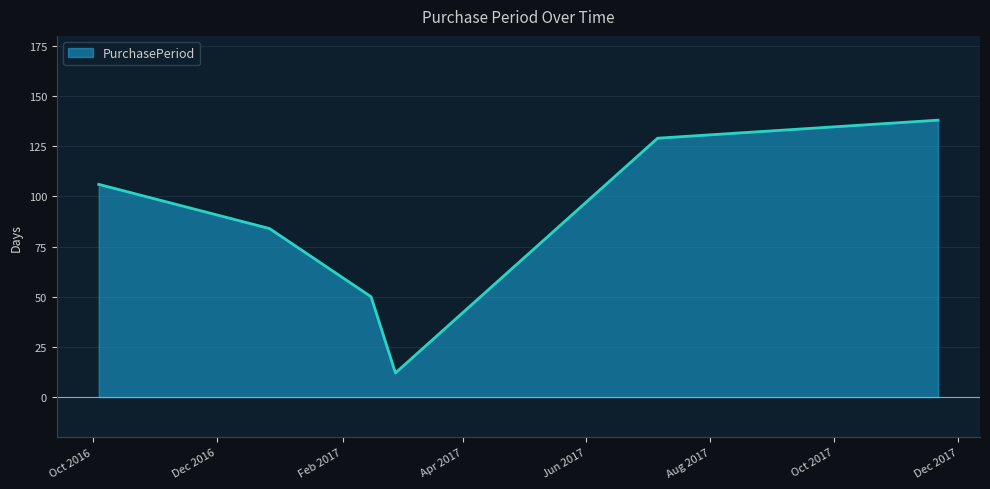

What is the sum of all values?

519